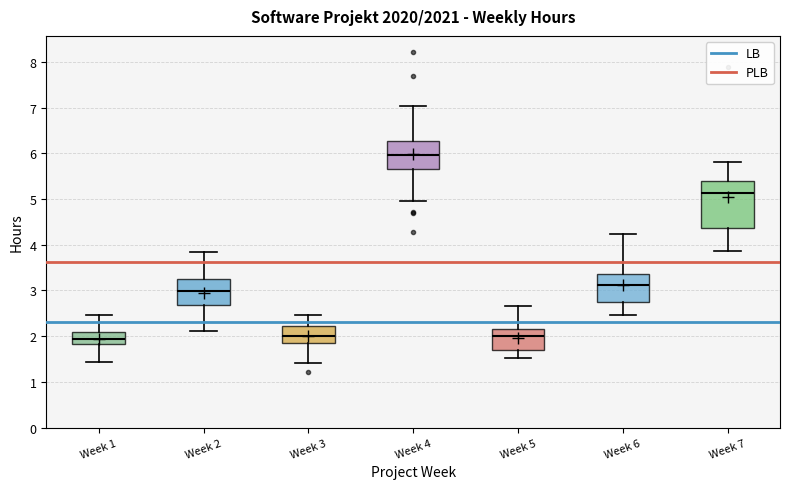

Which box is the tallest, from its lower edge to its upper edge?

Week 7